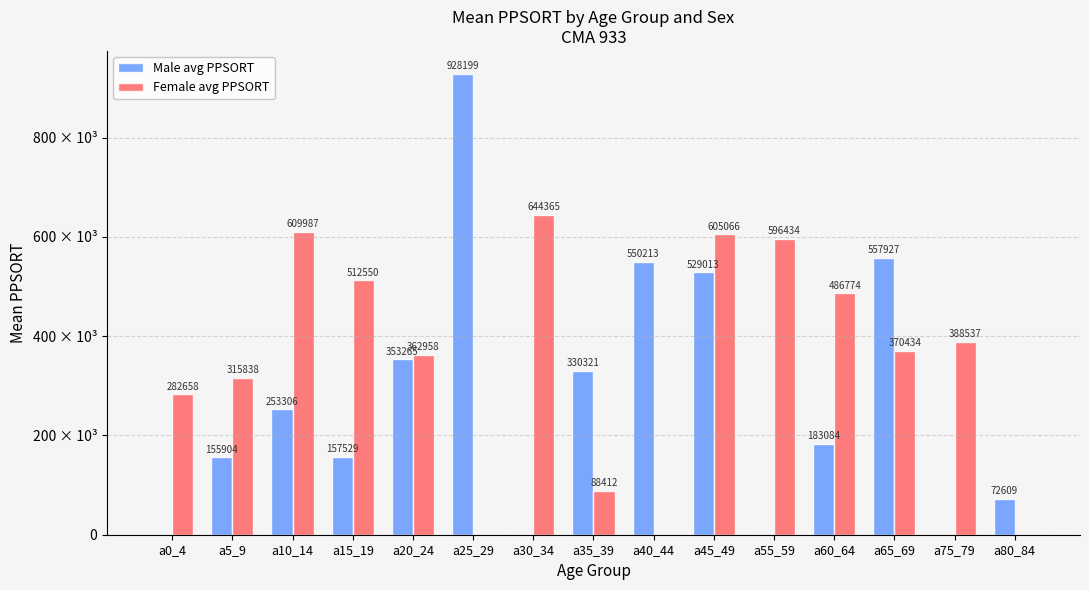

What are all the series names shown in the legend?

Male avg PPSORT, Female avg PPSORT